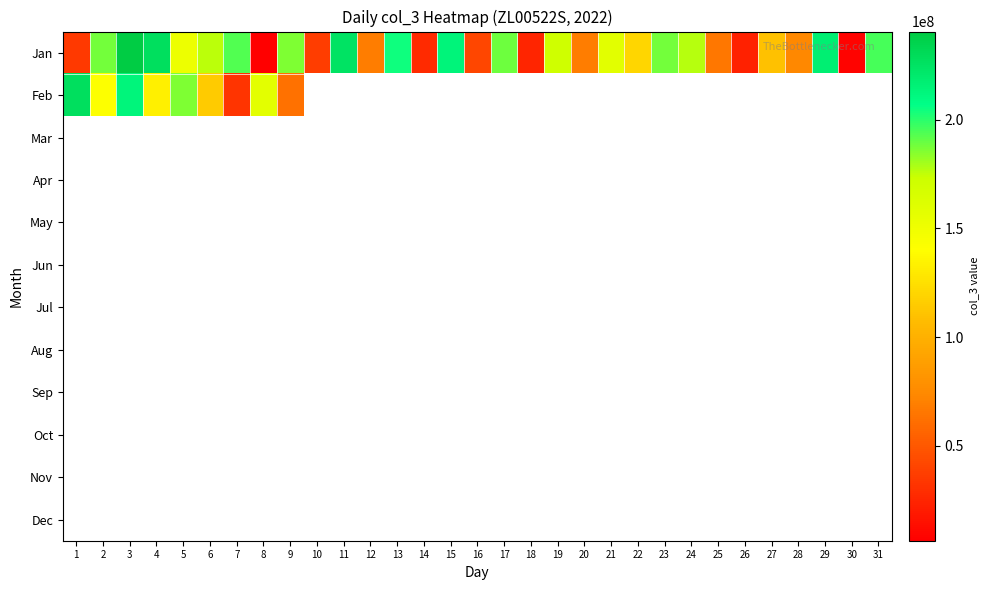

Which series has the widest spread of values?

Jan